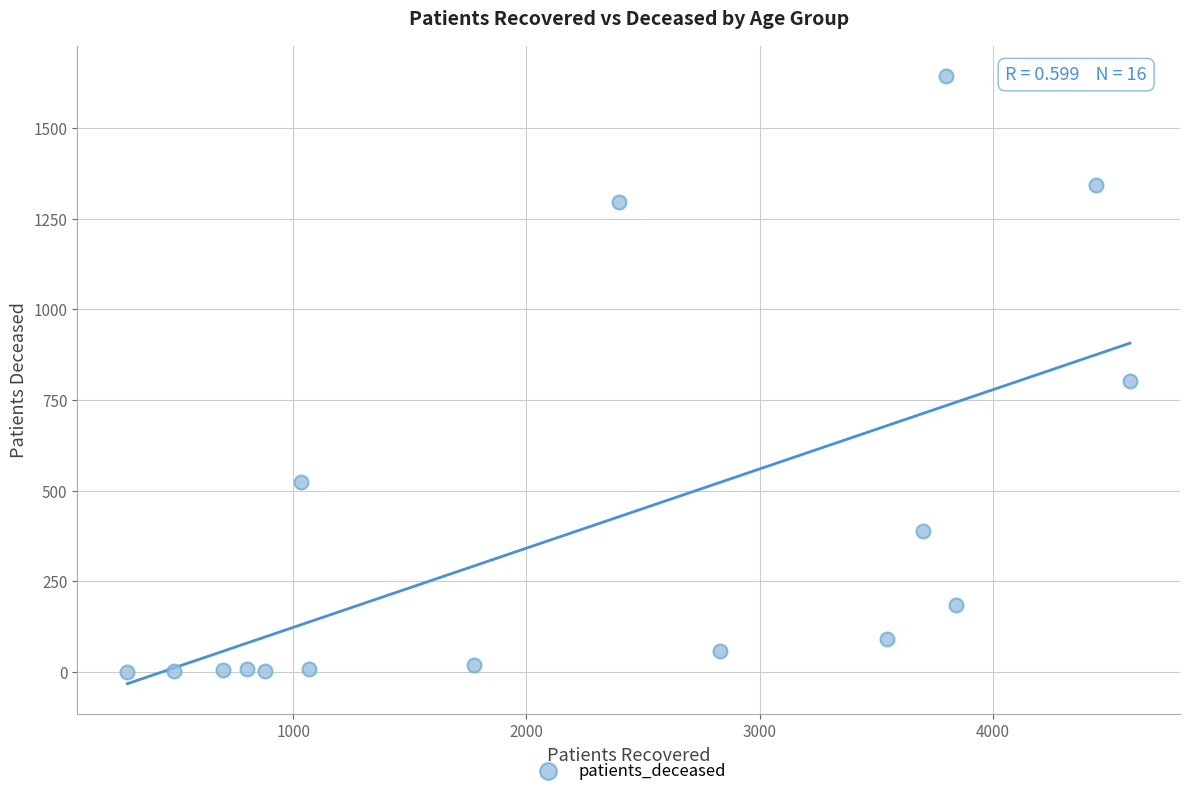

What Y value in the scatter plot is closest to 822?

803